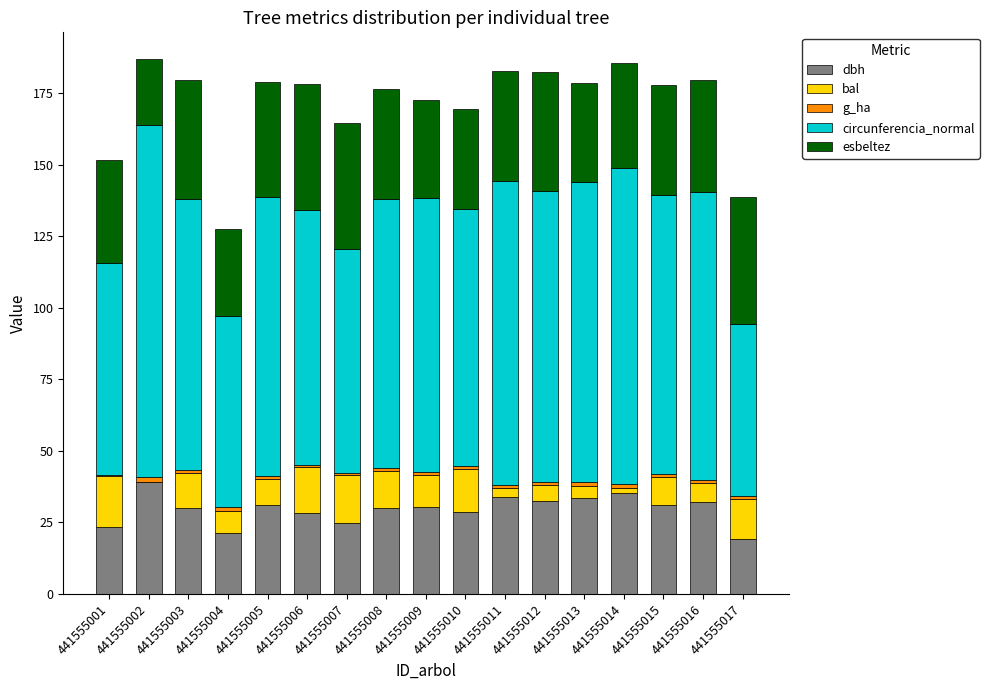

At which label does dbh reach its peak?

441555002